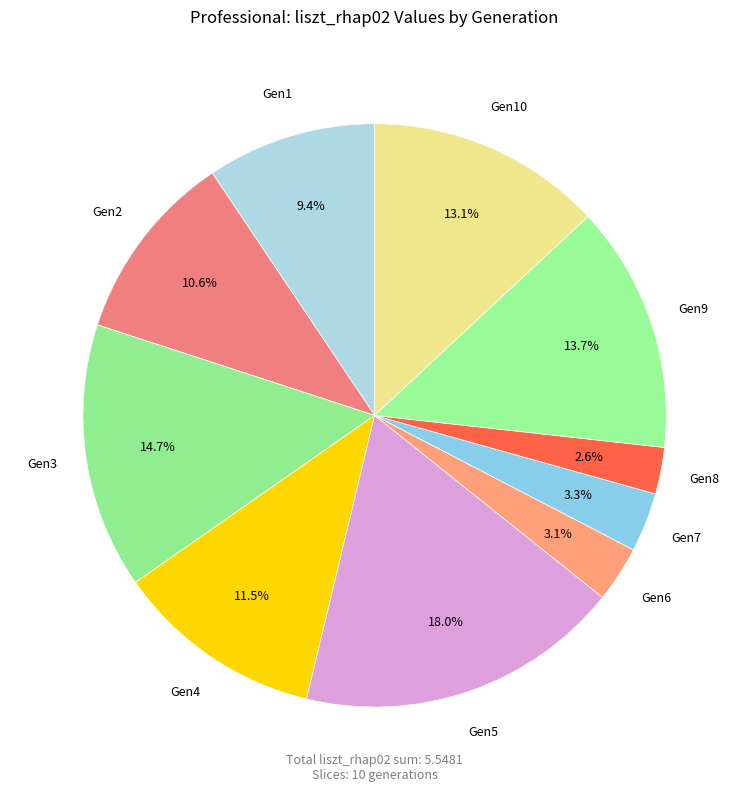

Count the number of slices in the pie.

10